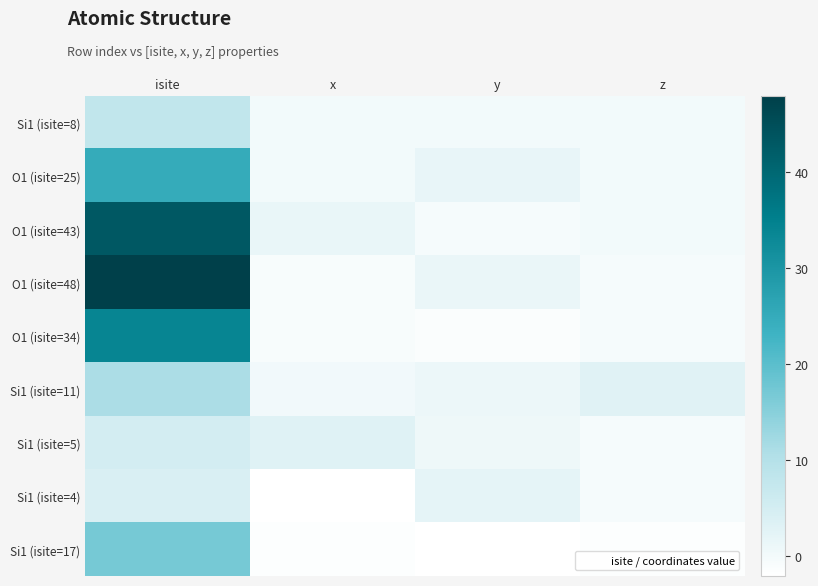

Which series changed the most between x and y?

Si1 (isite=4)